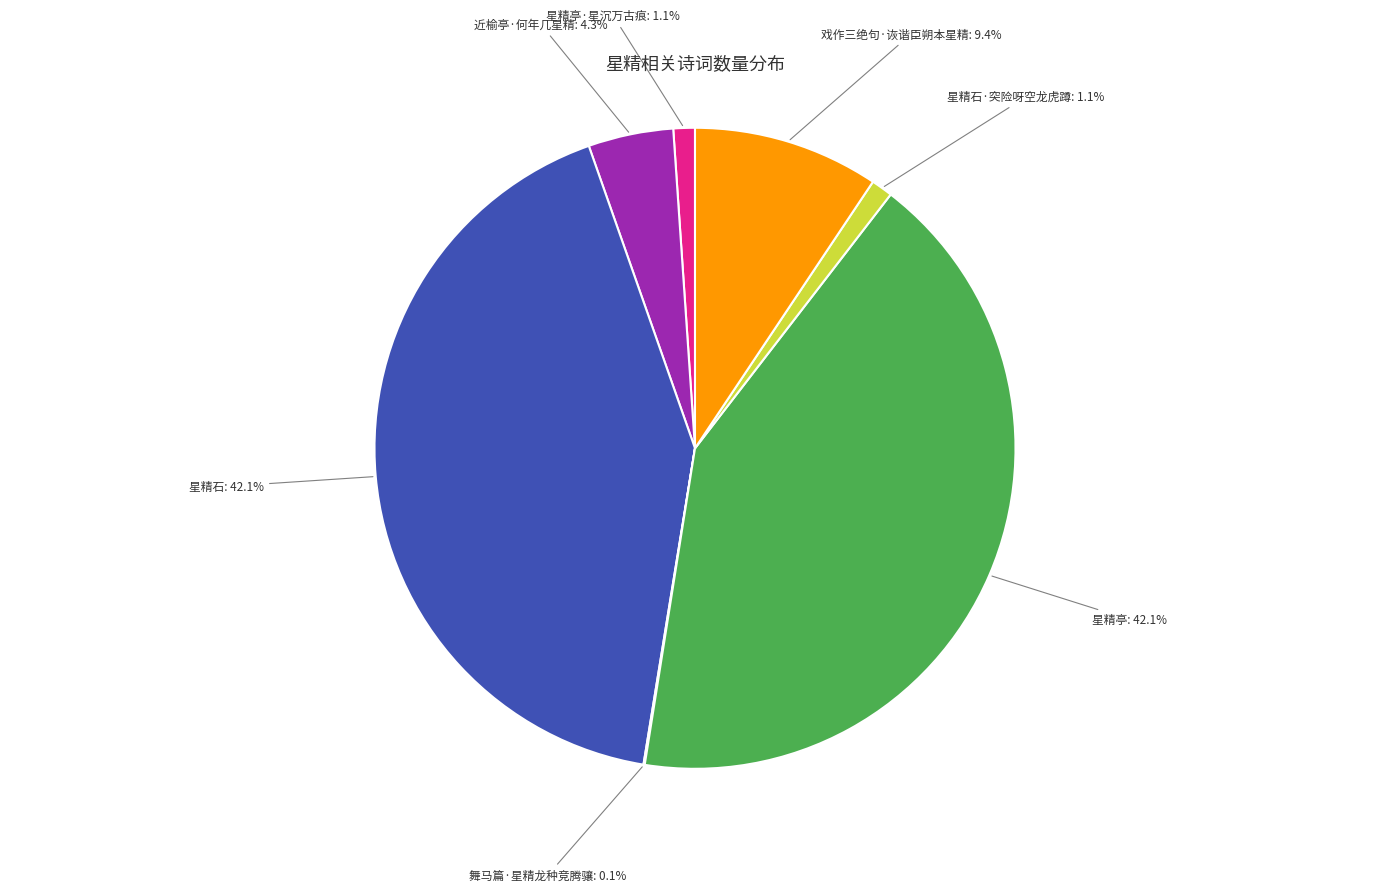

Does 近榆亭·何年几星精 account for over 50% of the chart?

No